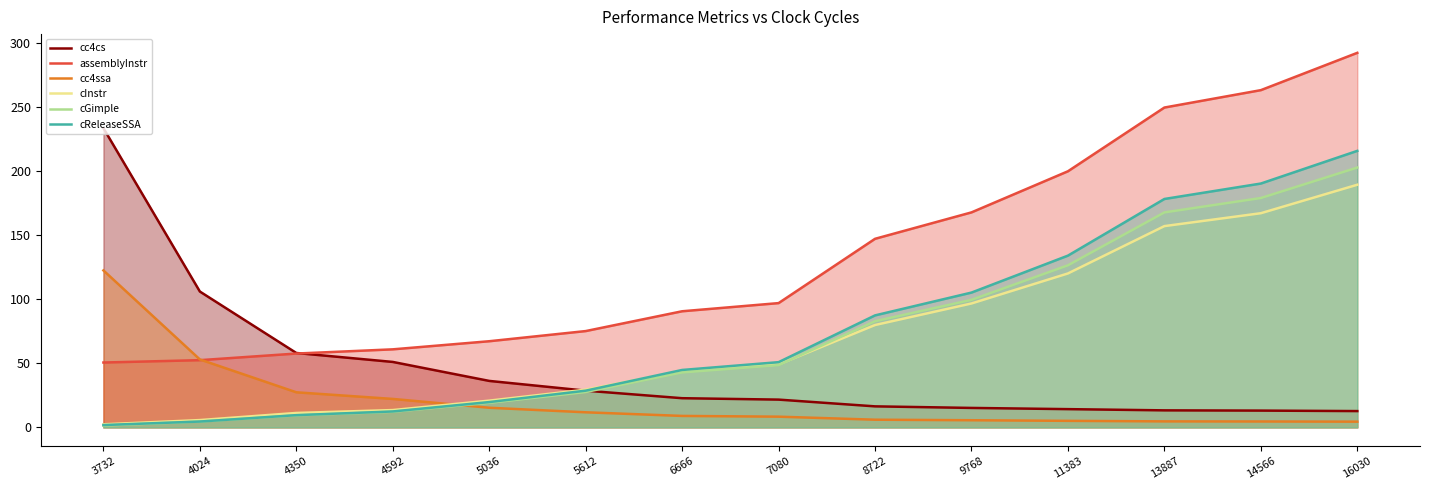

Which category has the highest value in the cc4cs series?

3732